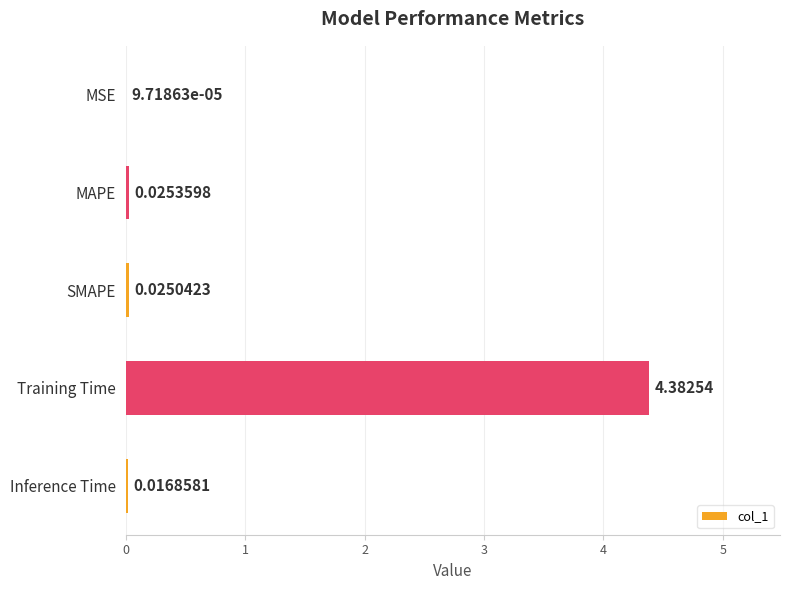

Which has a higher value, Inference Time or SMAPE?

SMAPE